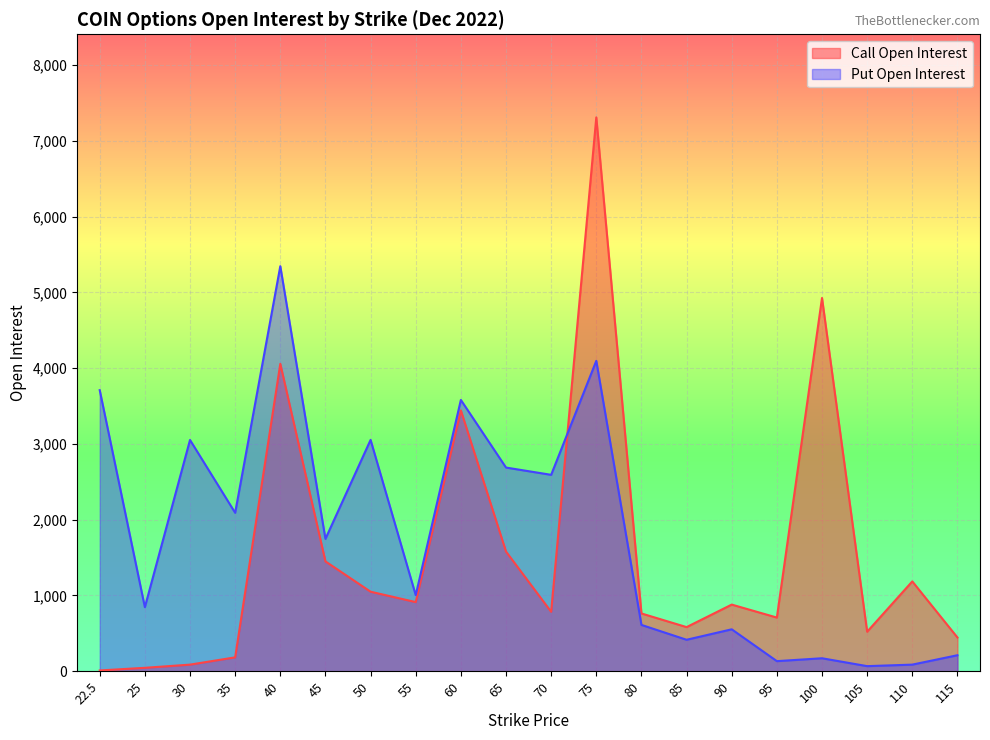

What position from the left is 110?

19